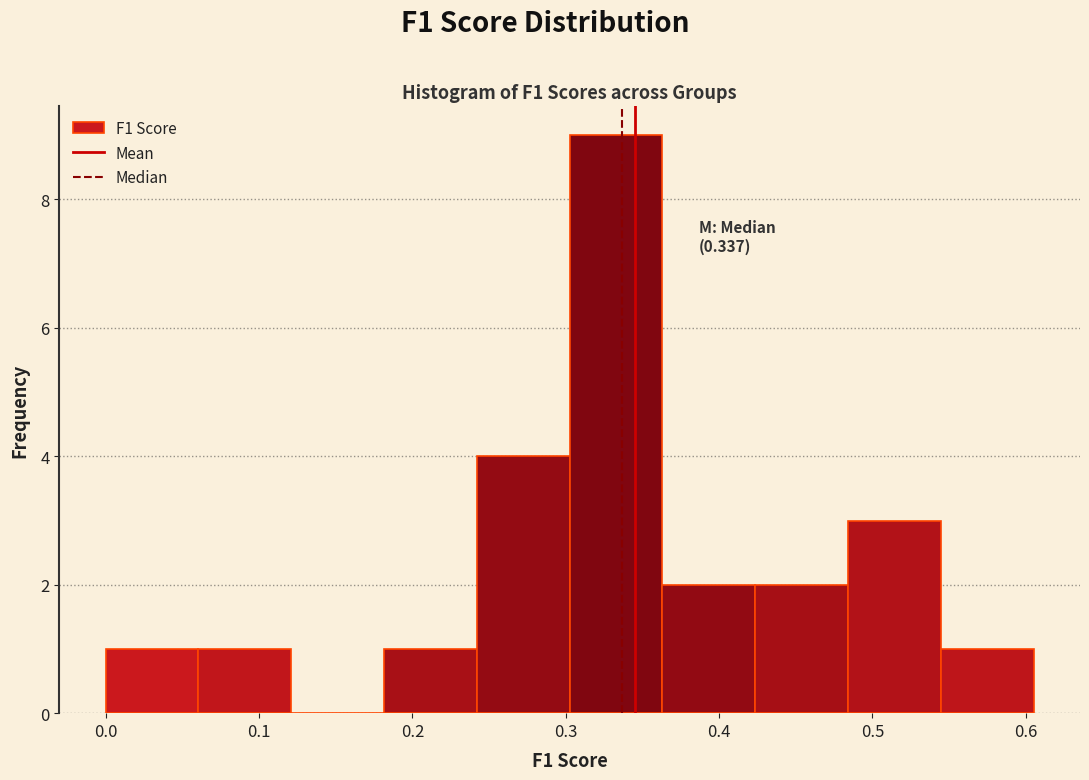

Which range on the x-axis has the tallest bar?

0.30 to 0.36